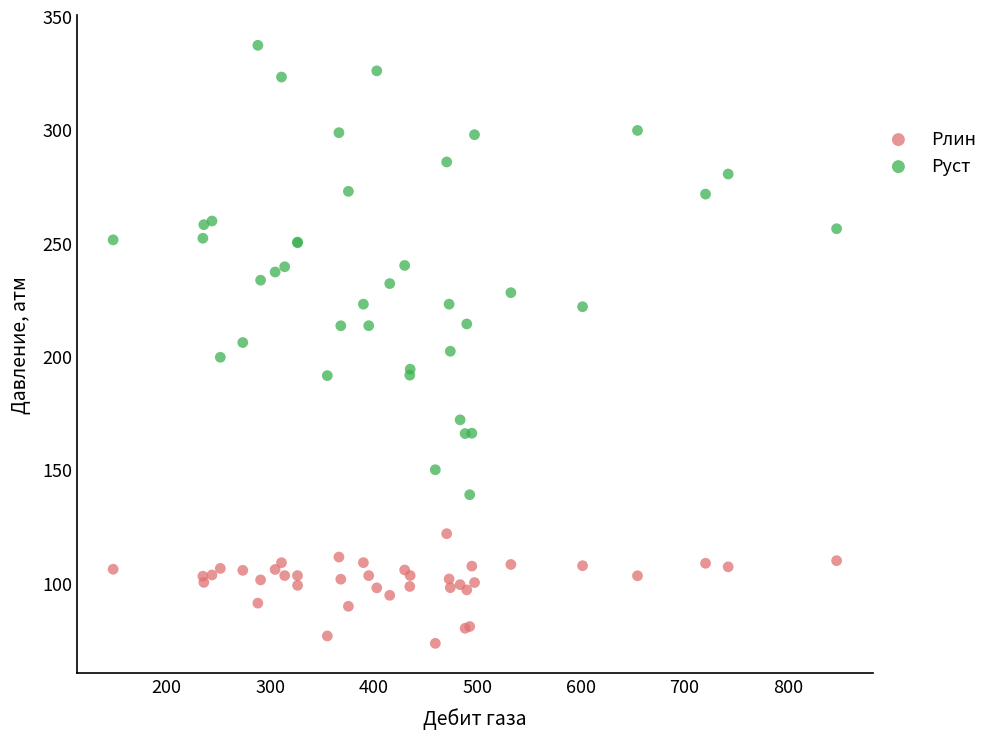

Which series has the largest Y range (max minus min)?

Руст